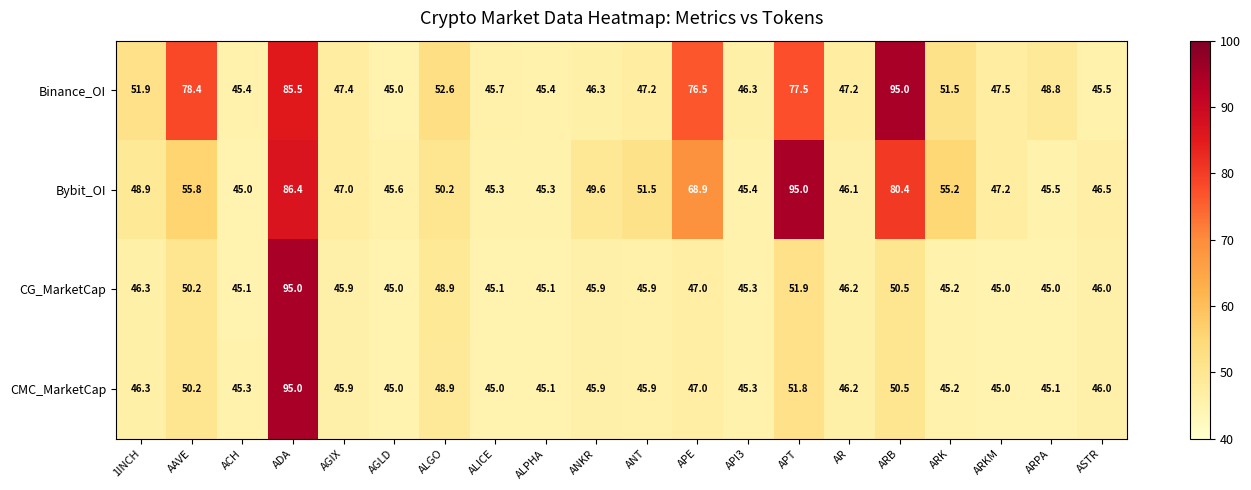

What is the maximum value shown in the chart?

95.0